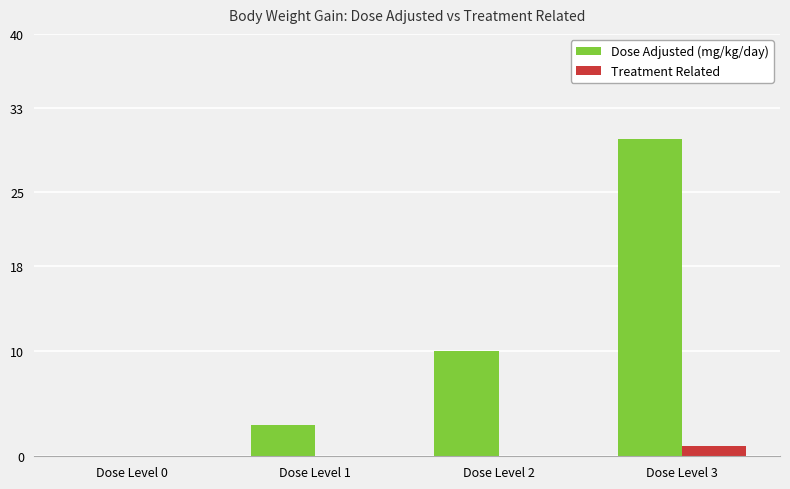

Does the chart contain stacked bars?

No